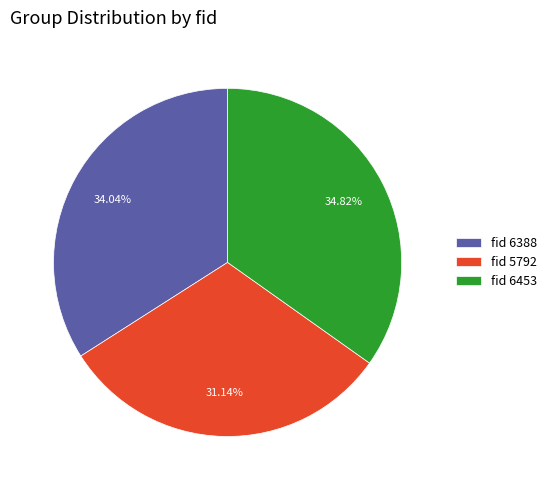

Does fid 6388 account for over 50% of the chart?

No